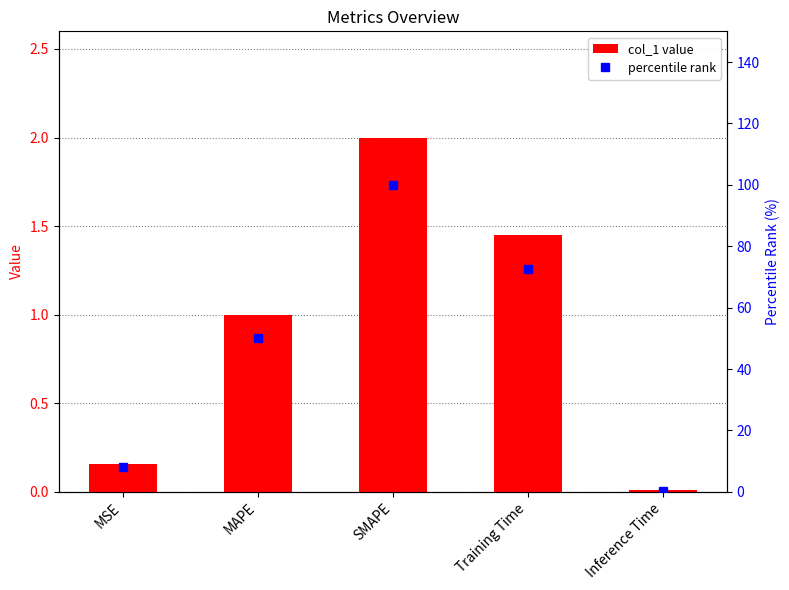

Which series changed the most between MAPE and SMAPE?

percentile rank